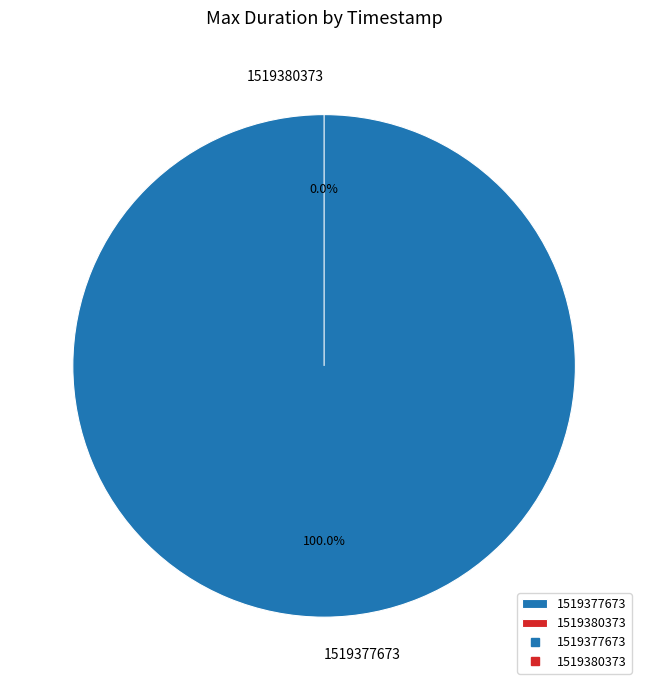

Which category has the biggest portion of the pie?

1519377673